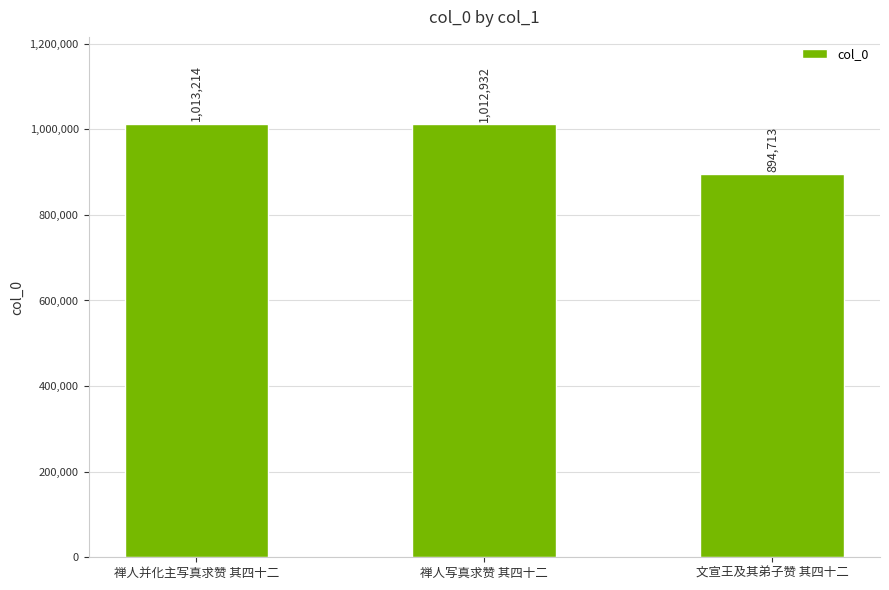

The value at 禅人并化主写真求赞 其四十二 is 1013214. True or false?

True